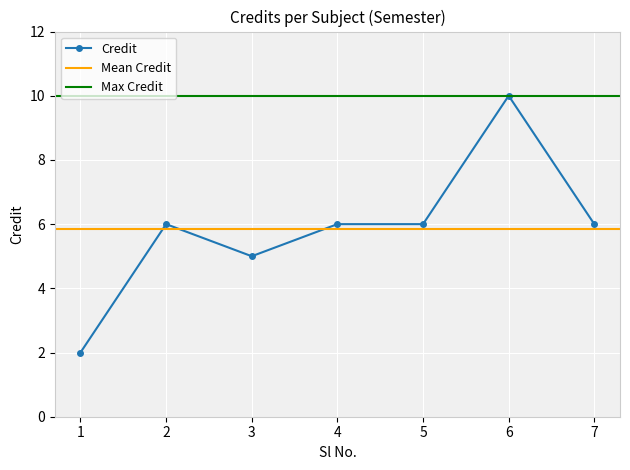

True or false: the data shows 9 at 5.

False